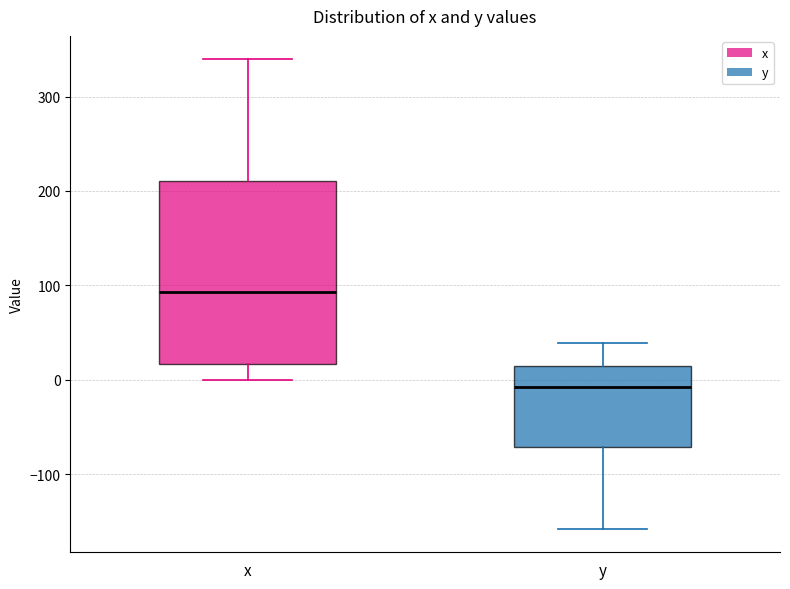

Reading left to right, transcribe this box plot: for each box, give where its median line is, the range the box spans, and where its two whiskers end, as read against the y-axis. The values are not printed on the chart, so give them approximately, as read against the axis.

x: median 90, box 20 to 210, whiskers 0 to 340
y: median -10, box -70 to 10, whiskers -160 to 40